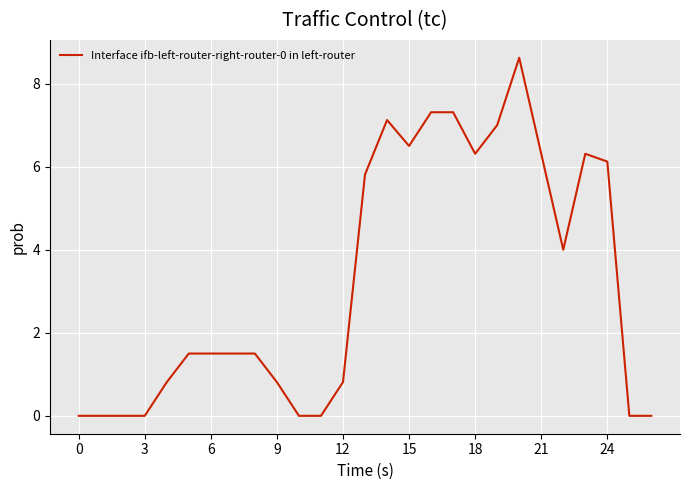

Reading right to left, what are all the values shown in this chart?

0.0	0.0	6.1	6.3	4.0	6.3	8.6	7.0	6.3	7.3	7.3	6.5	7.1	5.8	0.8	0.0	0.0	0.8	1.5	1.5	1.5	1.5	0.8	0.0	0.0	0.0	0.0